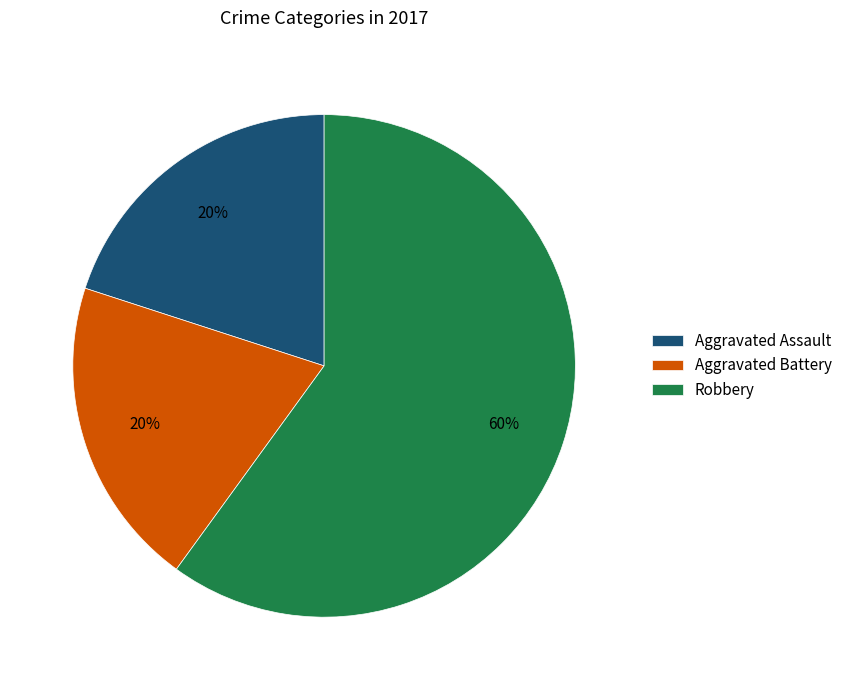

Which slice is the largest?

Robbery